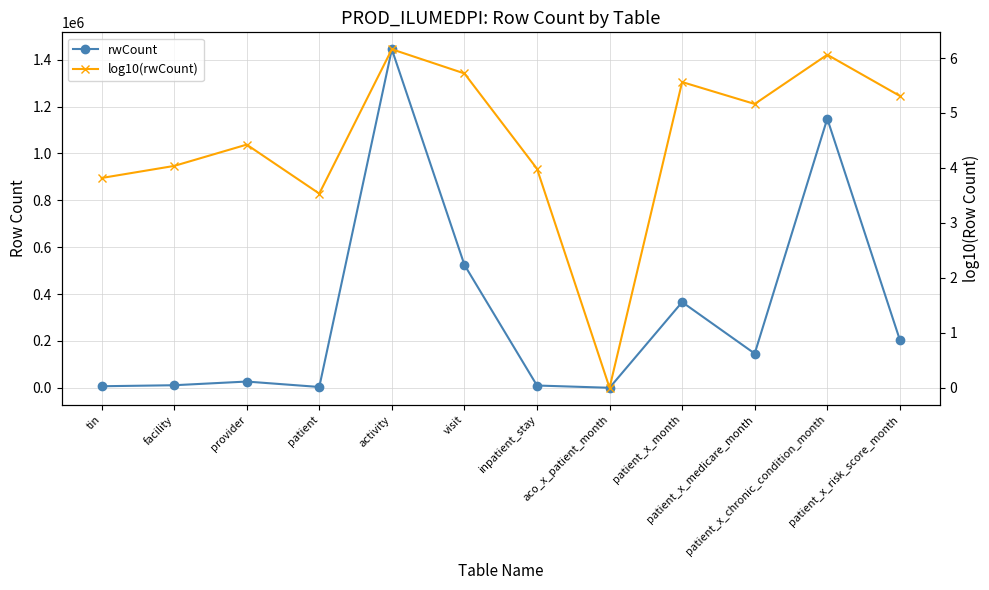

What is the difference between the maximum and second lowest values in the rwCount series?

1440926.0